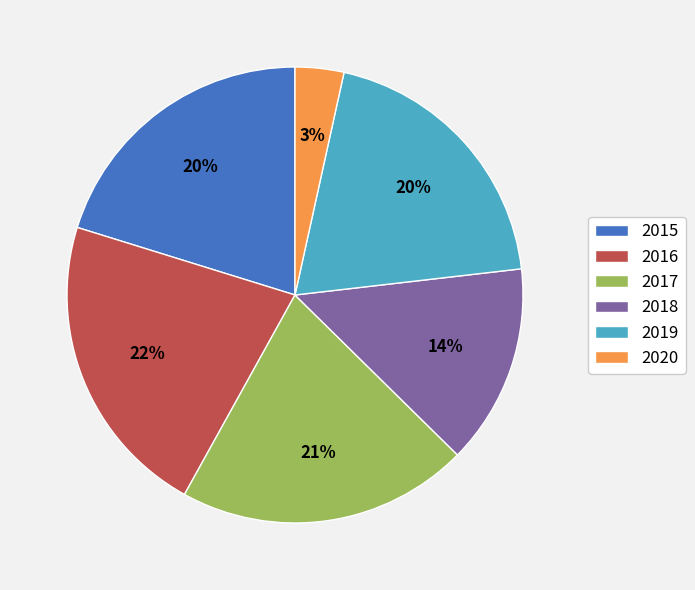

Approximately how many times larger is the value at 2017 compared to 2018?

1.5